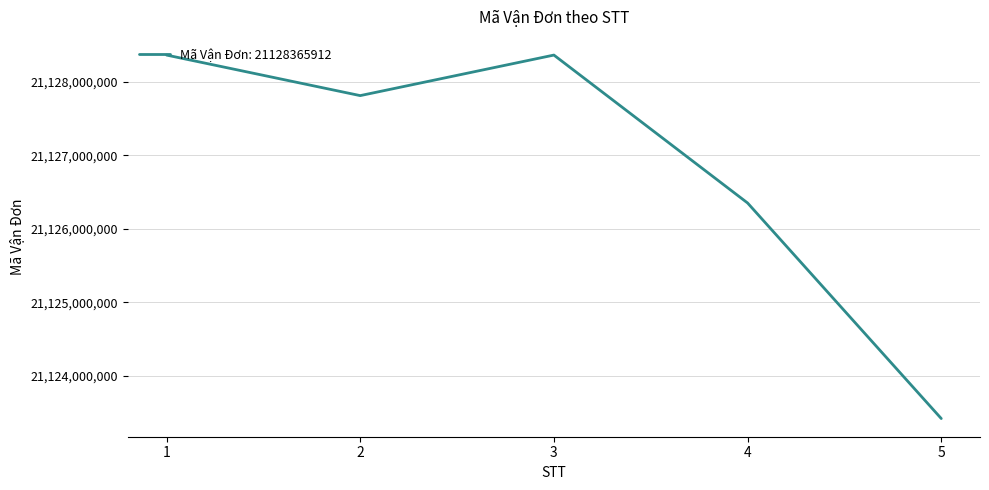

At which category does the data reach its first local valley?

2